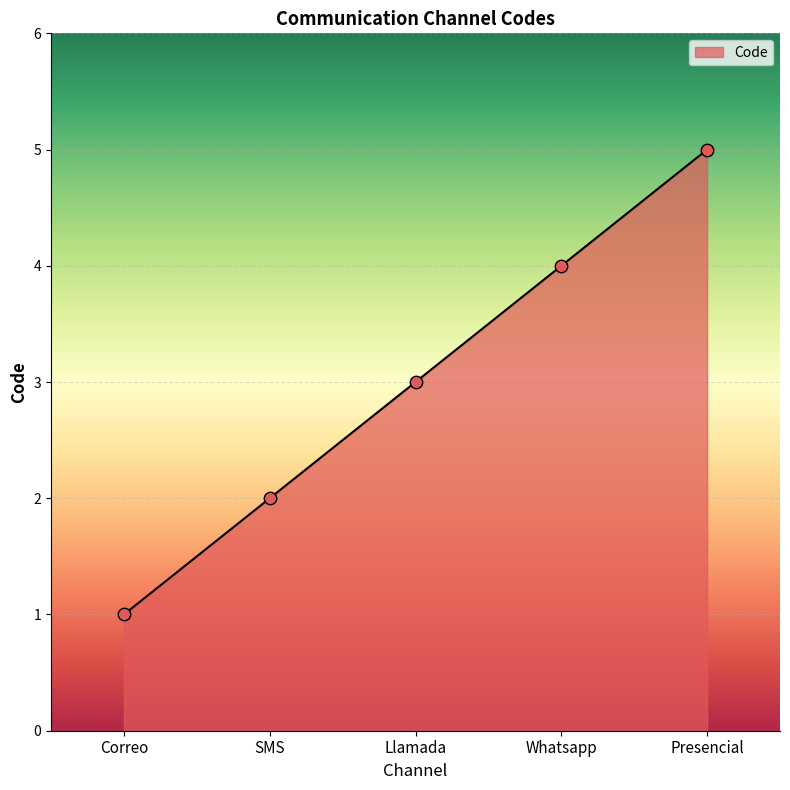

Which has a higher value, Correo or Llamada?

Llamada